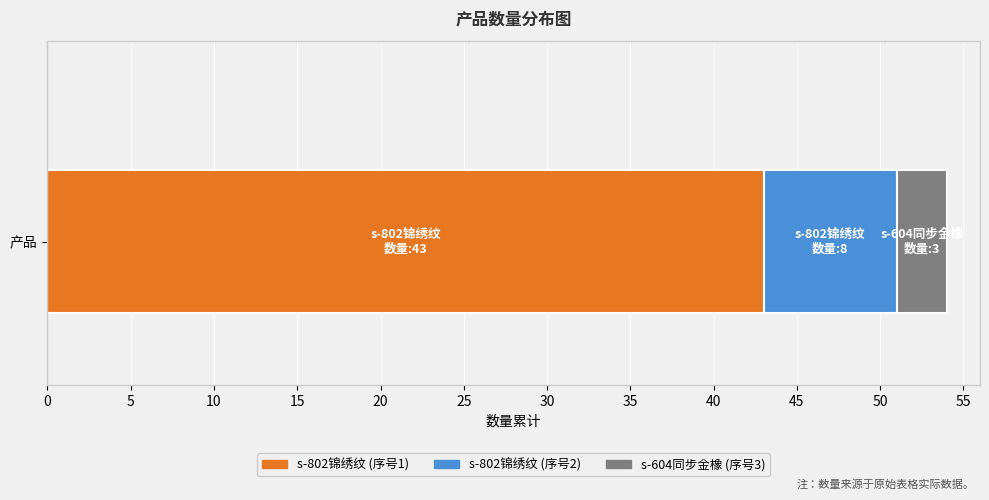

The chart shows a value of 3 at 3. True or false?

True